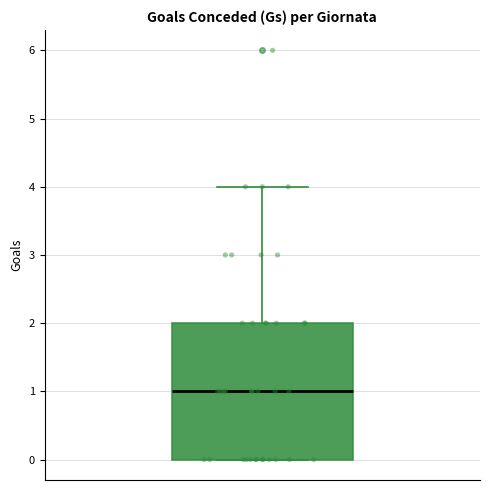

Where does the median line of the box sit on the y-axis? The values are not printed on the chart, so give them approximately, as read against the axis.

1